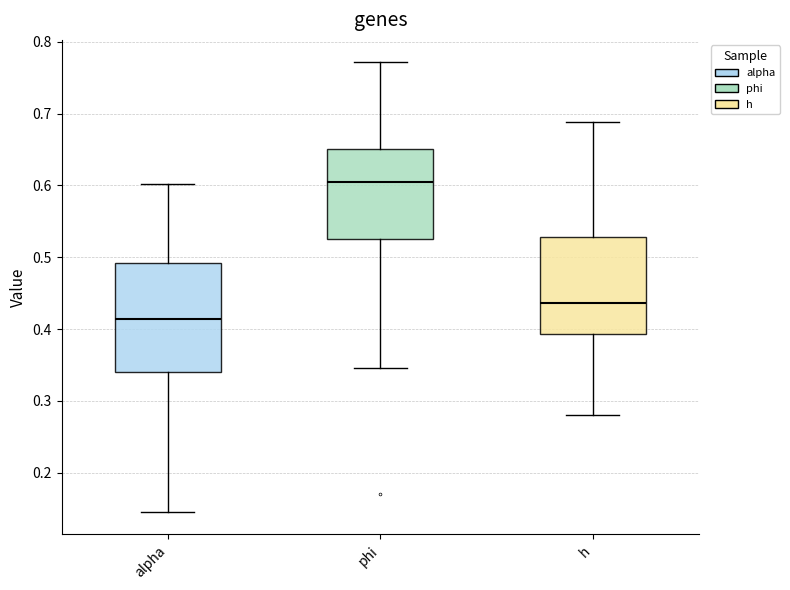

Where is the lower edge of the box for h on the y-axis? The values are not printed on the chart, so give them approximately, as read against the axis.

0.39